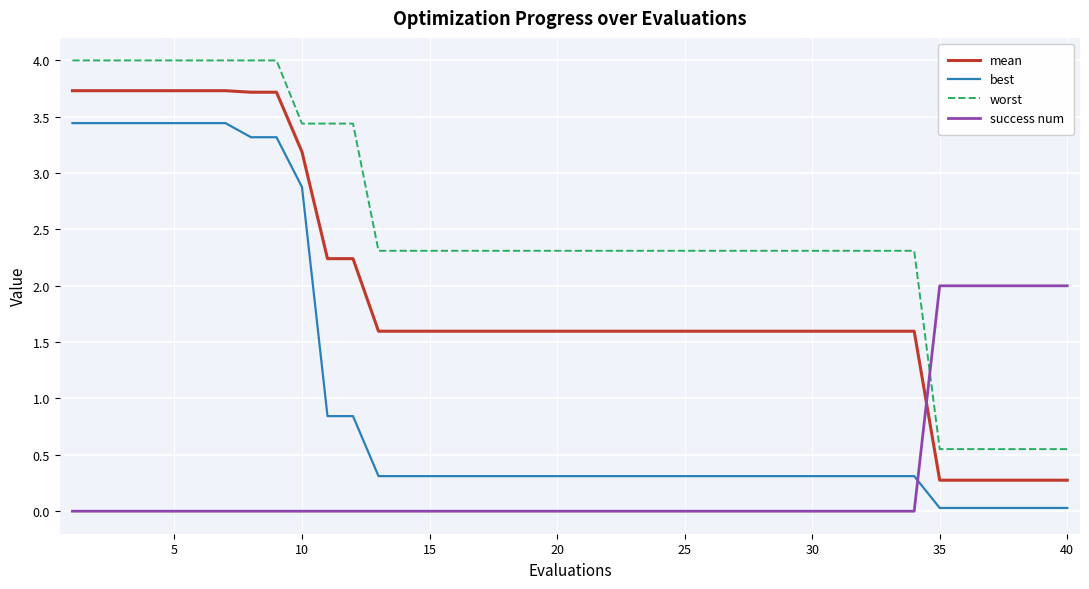

What is the greatest value displayed?

4.0